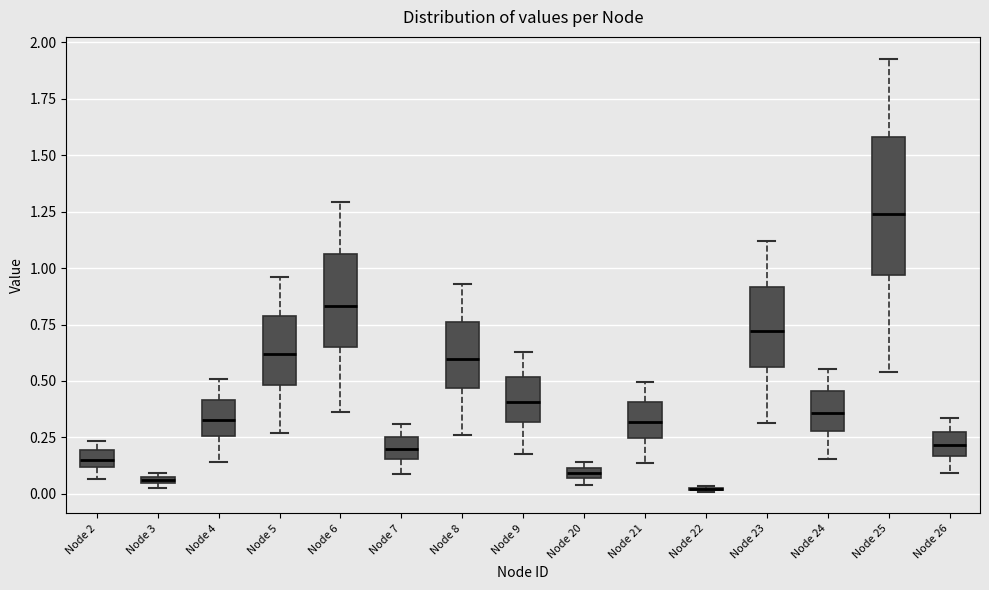

Which box is the tallest, from its lower edge to its upper edge?

Node 25